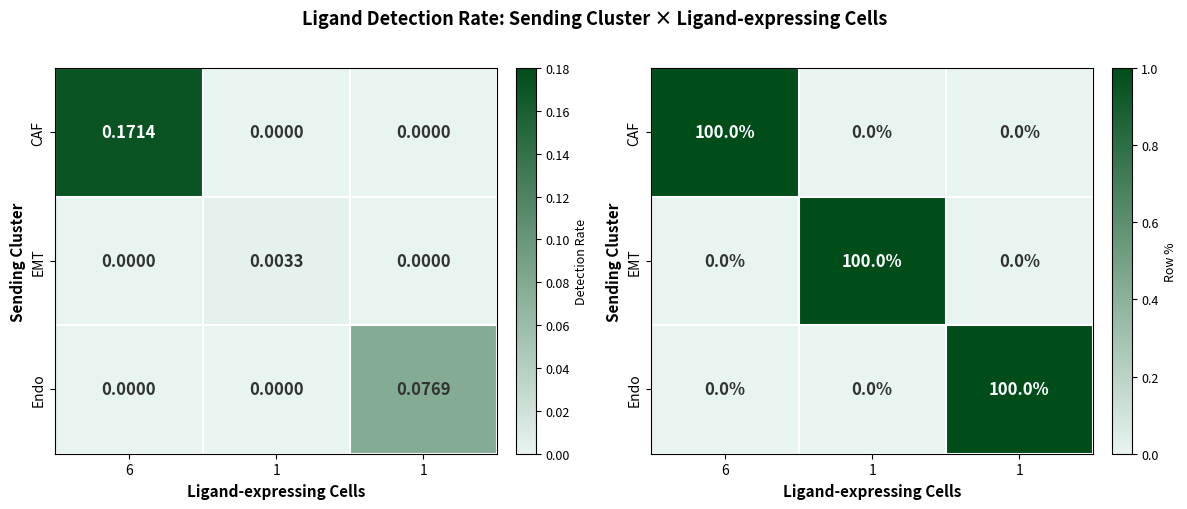

Which series has the widest spread of values?

CAF